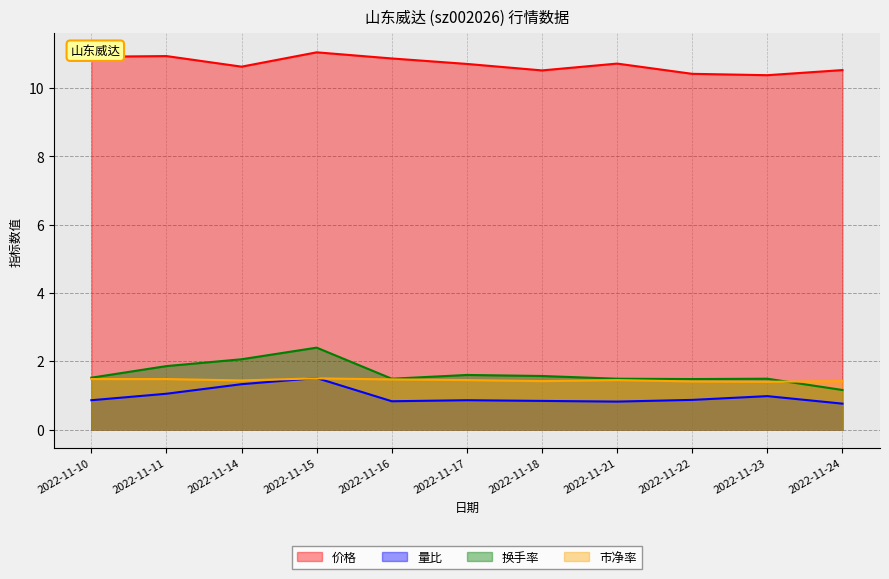

Rank the categories by 换手率 value from highest to lowest.

2022-11-15, 2022-11-14, 2022-11-11, 2022-11-17, 2022-11-18, 2022-11-10, 2022-11-16, 2022-11-21, 2022-11-23, 2022-11-22, 2022-11-24